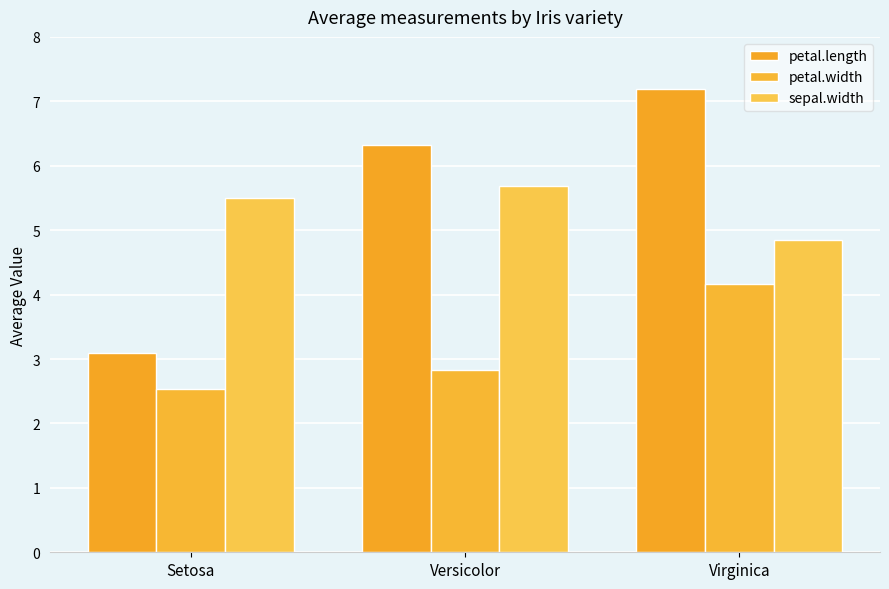

Rank the categories by petal.width value from highest to lowest.

Virginica, Versicolor, Setosa